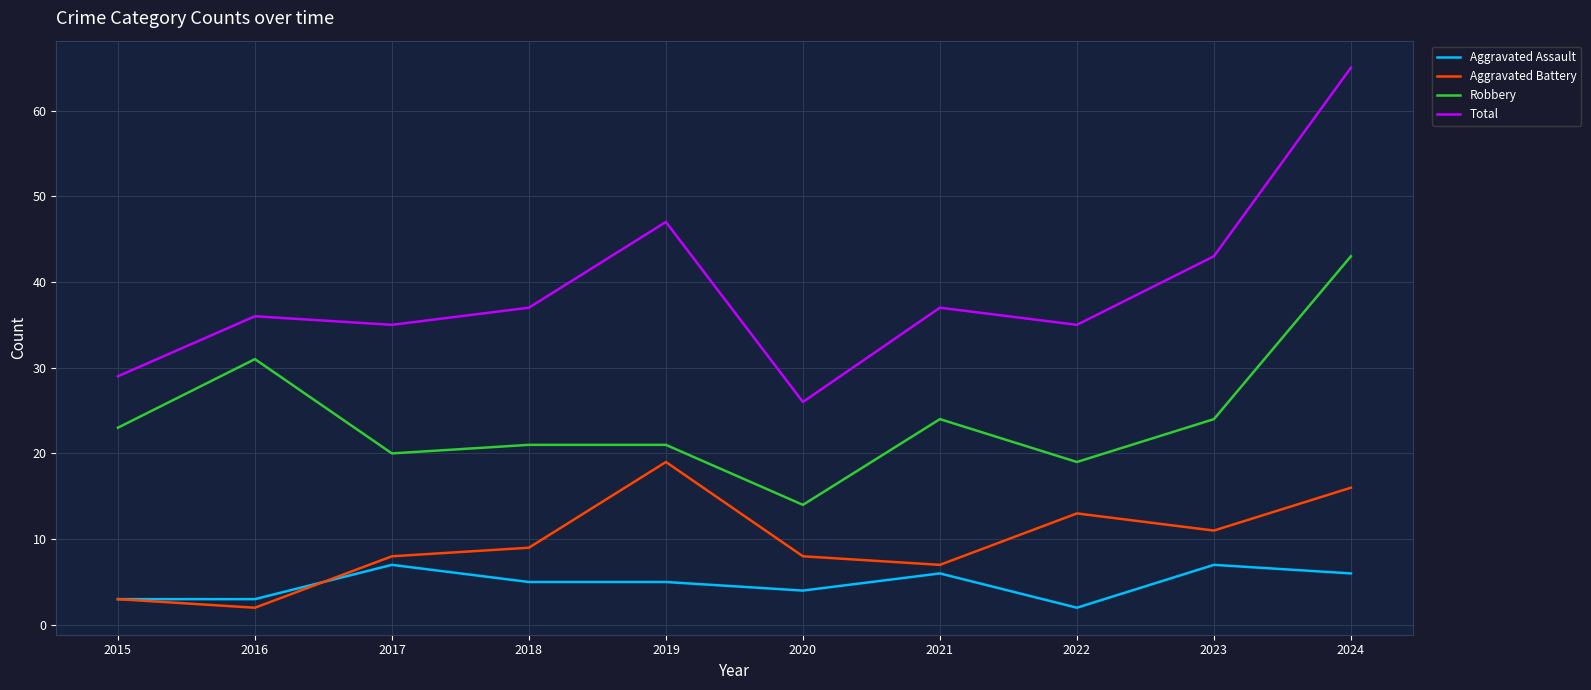

Rank the series at 2019 from highest to lowest value.

Total, Robbery, Aggravated Battery, Aggravated Assault